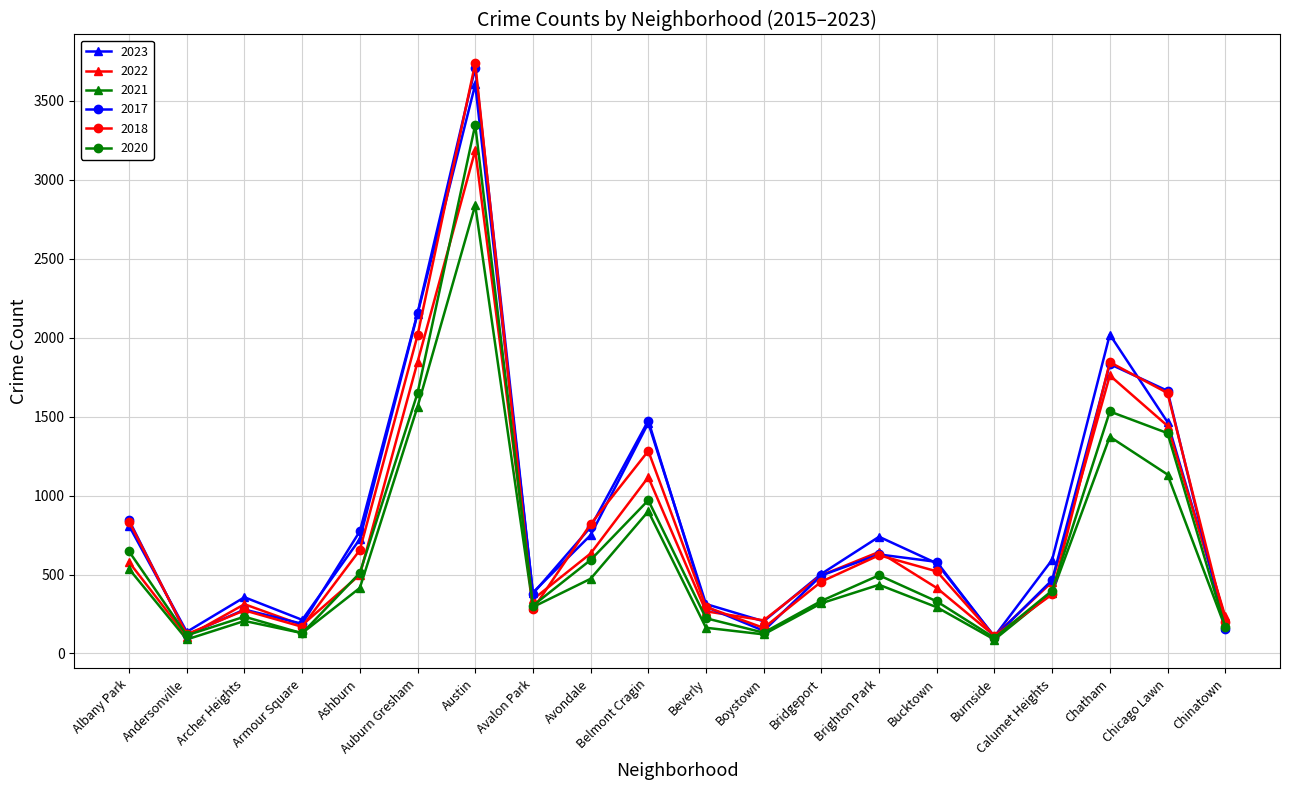

In 2017, how many points are higher than both neighbors (excluding endpoints)?

5